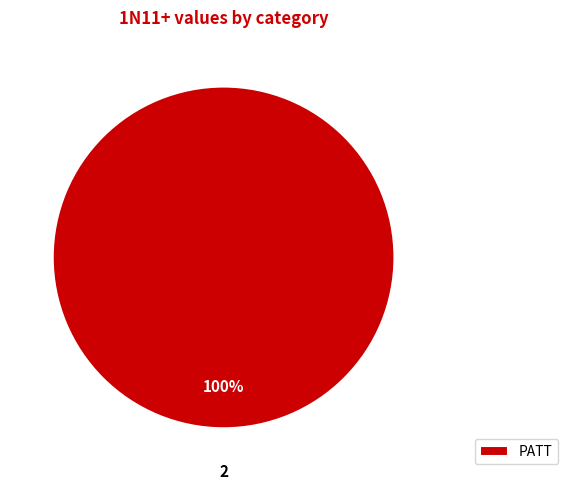

Rank the categories by value from lowest to highest.

PATT